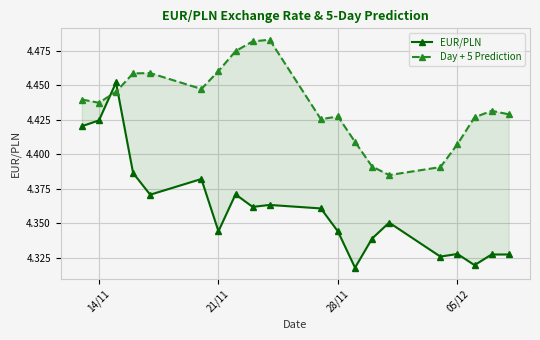

Reading left to right, what are all the values shown in this chart?

EUR/PLN: 4.4	4.4	4.5	4.4	4.4	4.4	4.3	4.4	4.4	4.4	4.4	4.3	4.3	4.3	4.4	4.3	4.3	4.3	4.3	4.3
Day + 5 Prediction: 4.4	4.4	4.4	4.5	4.5	4.4	4.5	4.5	4.5	4.5	4.4	4.4	4.4	4.4	4.4	4.4	4.4	4.4	4.4	4.4